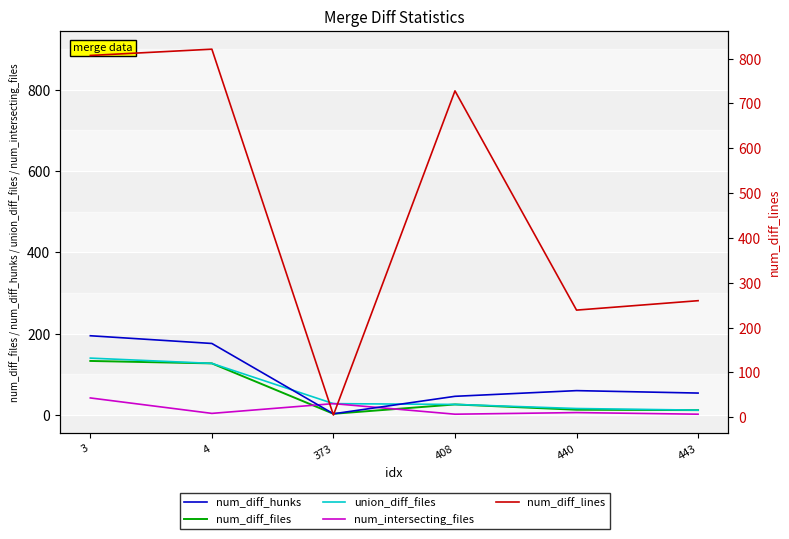

Which category has the lowest value in the num_diff_hunks series?

373